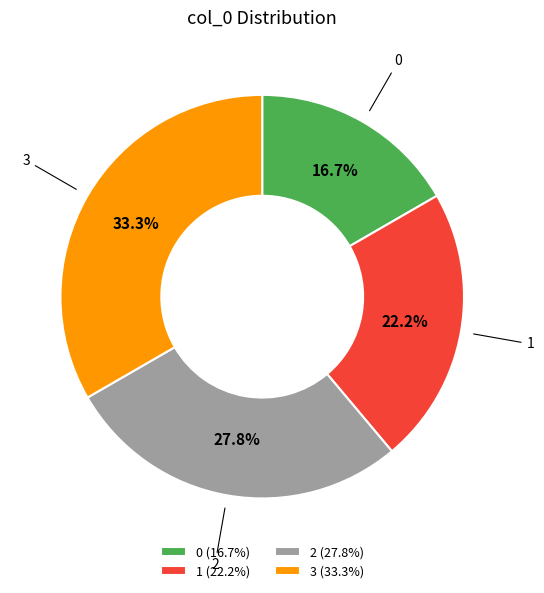

To the nearest percent, what is the combined percentage of 2 and 1?

50%